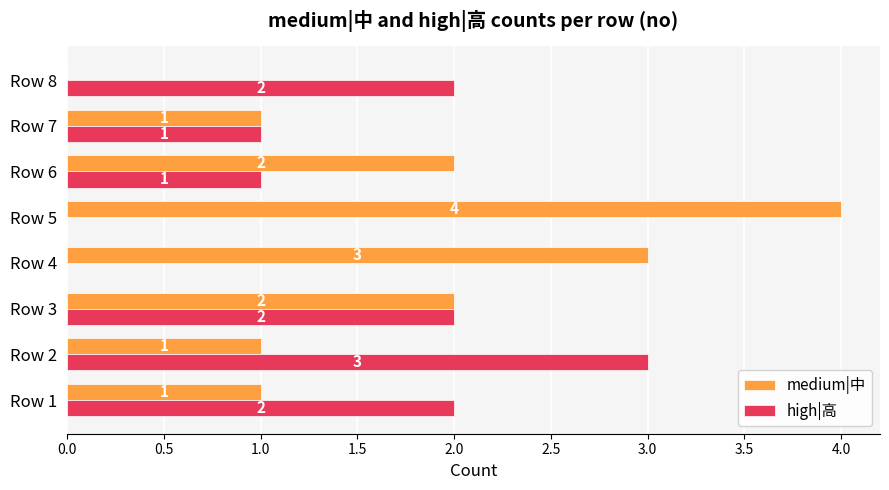

Which series has the largest total across all categories?

medium|中